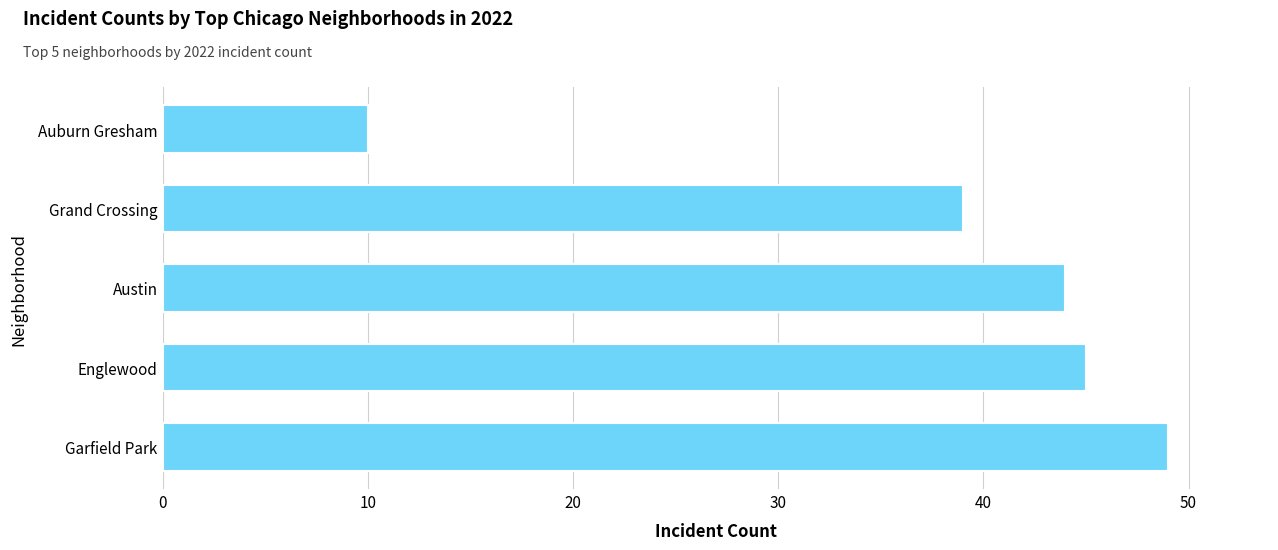

True or false: the data shows 73 at Garfield Park.

False